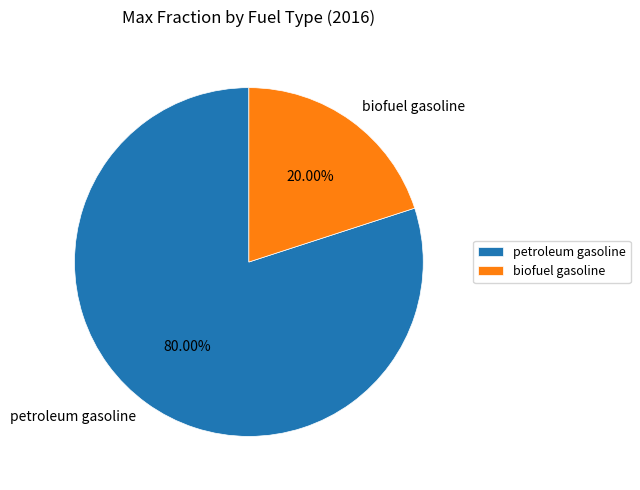

To the nearest percent, what is the difference between the largest and smallest slice percentages?

60%